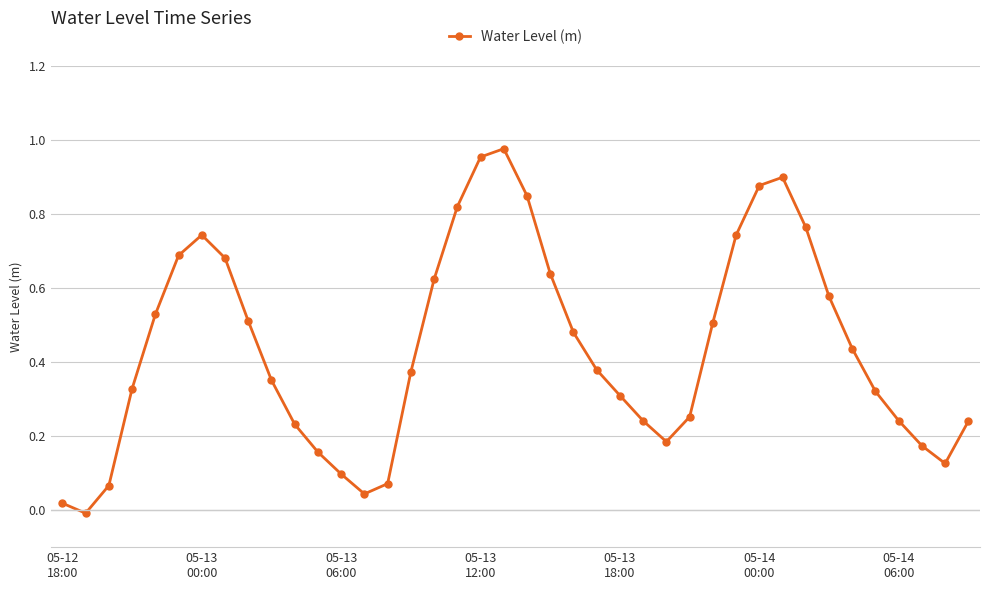

How many values are above zero?

39